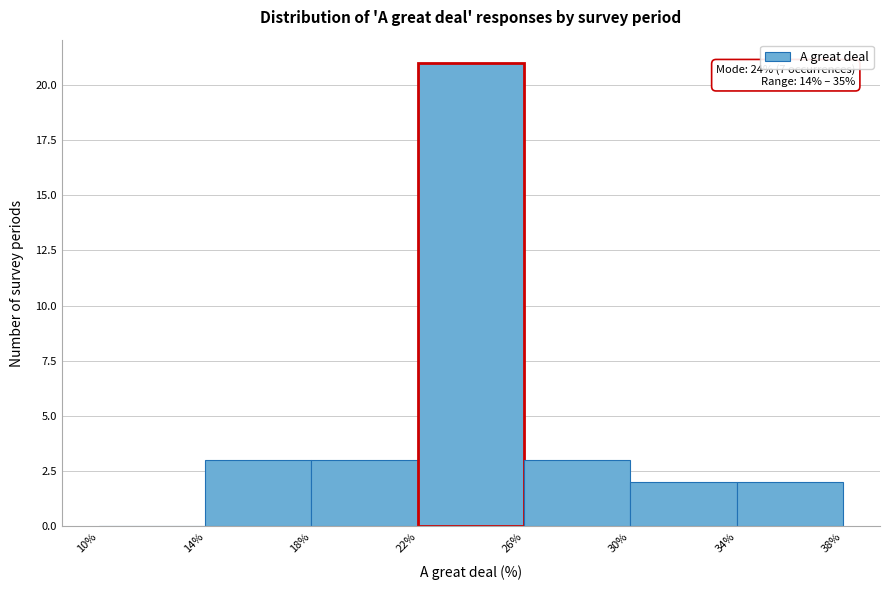

Over which range of the x-axis is the bar tallest?

22% to 26%